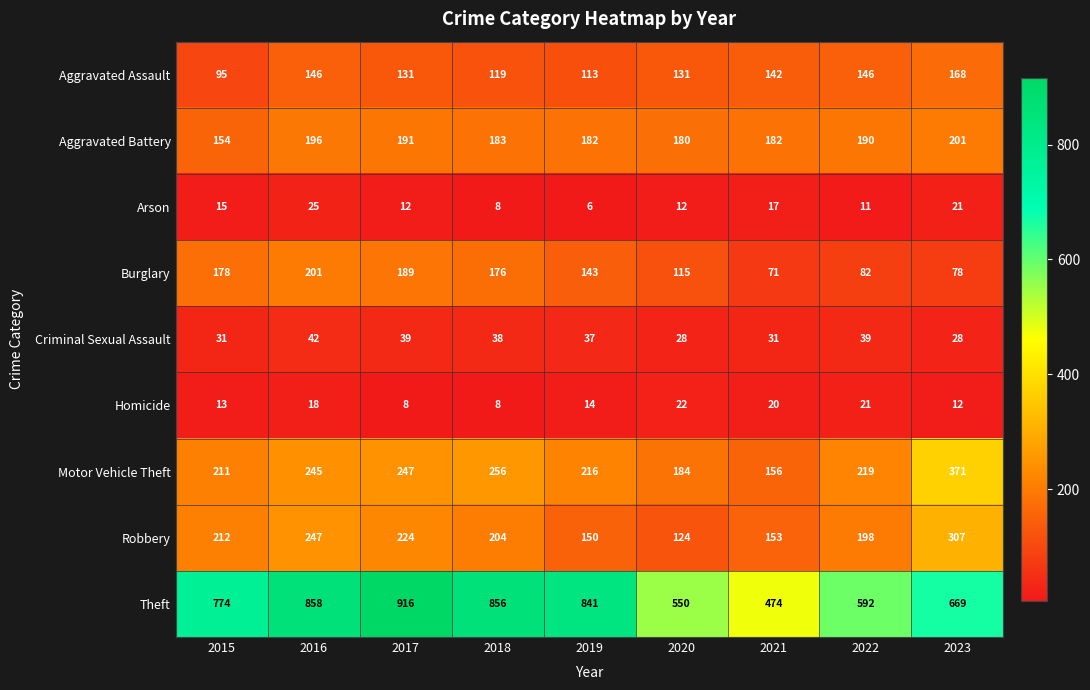

True or false: Theft has a value of 916 at 2017.

True